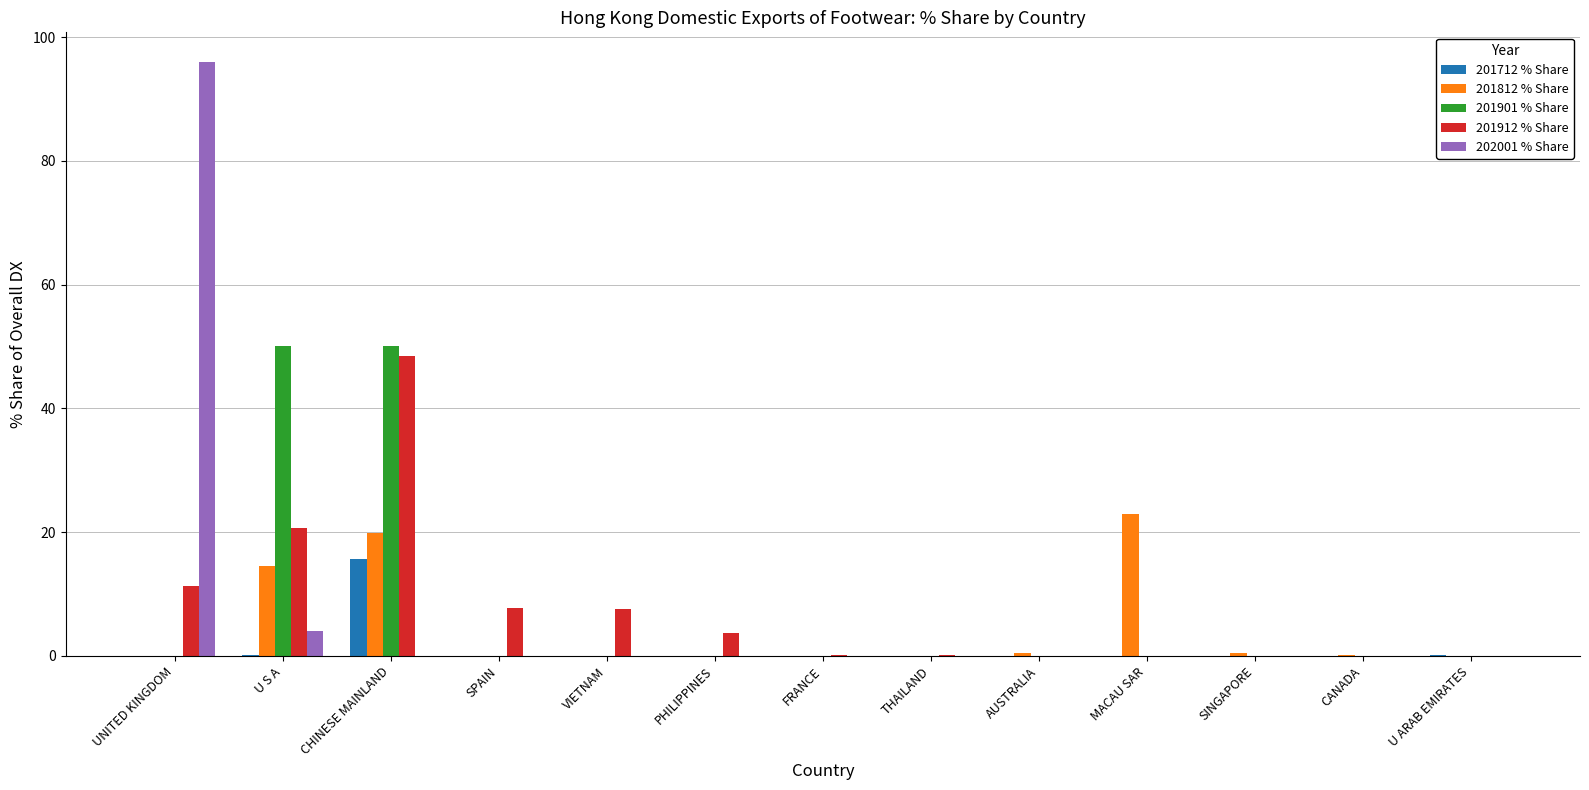

Which category has the highest value in the 201812 % Share series?

MACAU SAR